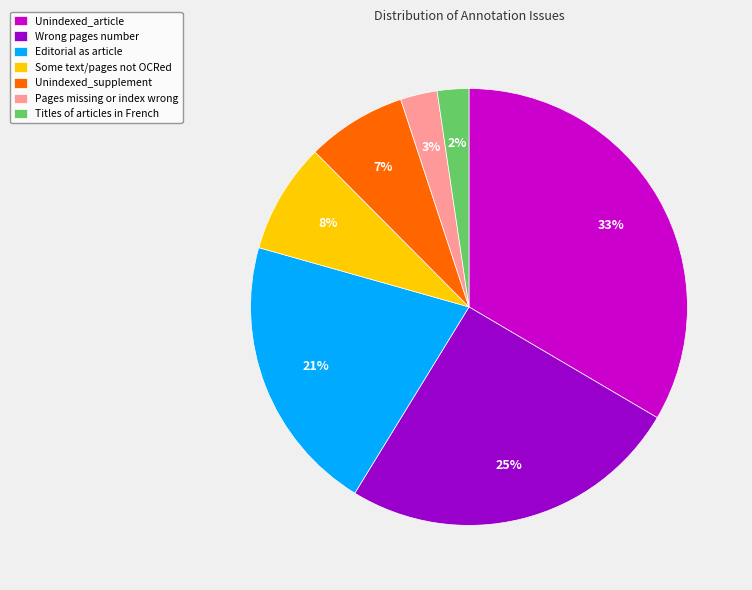

Which category has the biggest portion of the pie?

Unindexed_article